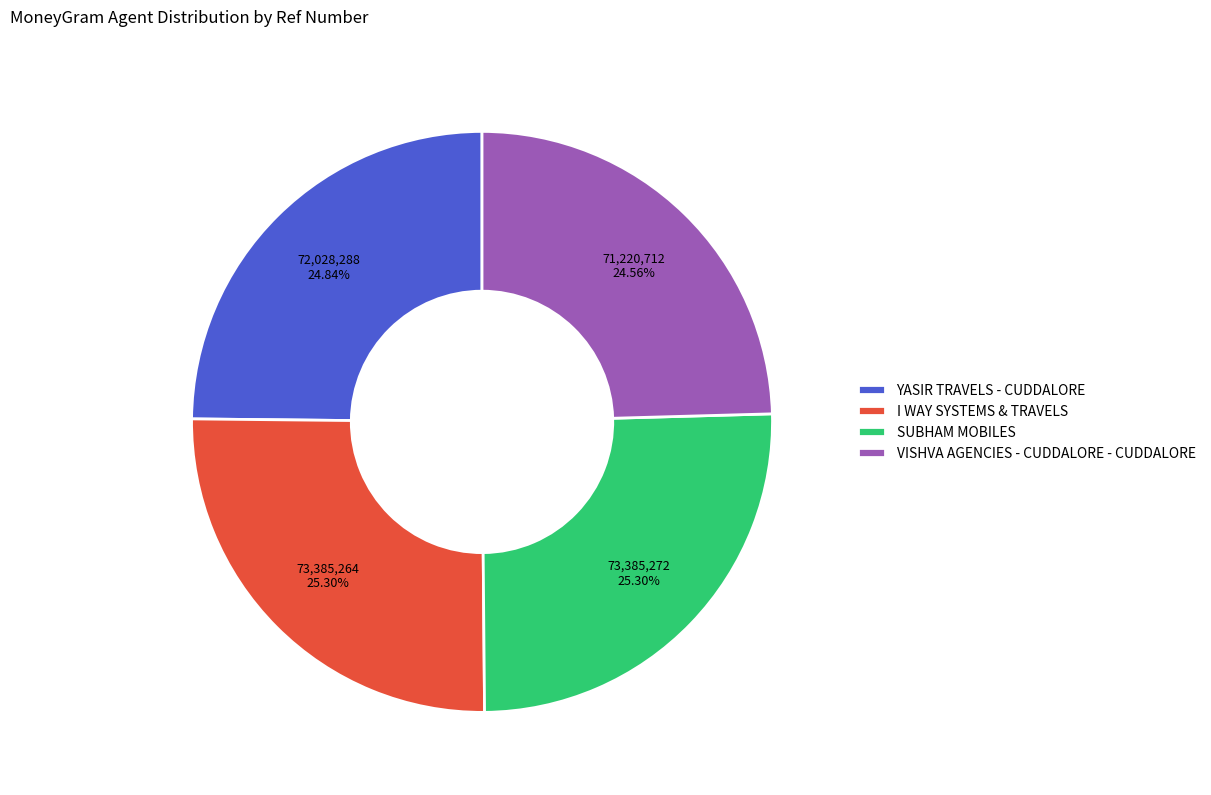

Approximately how many times larger is the value at YASIR TRAVELS - CUDDALORE compared to I WAY SYSTEMS & TRAVELS?

1.0